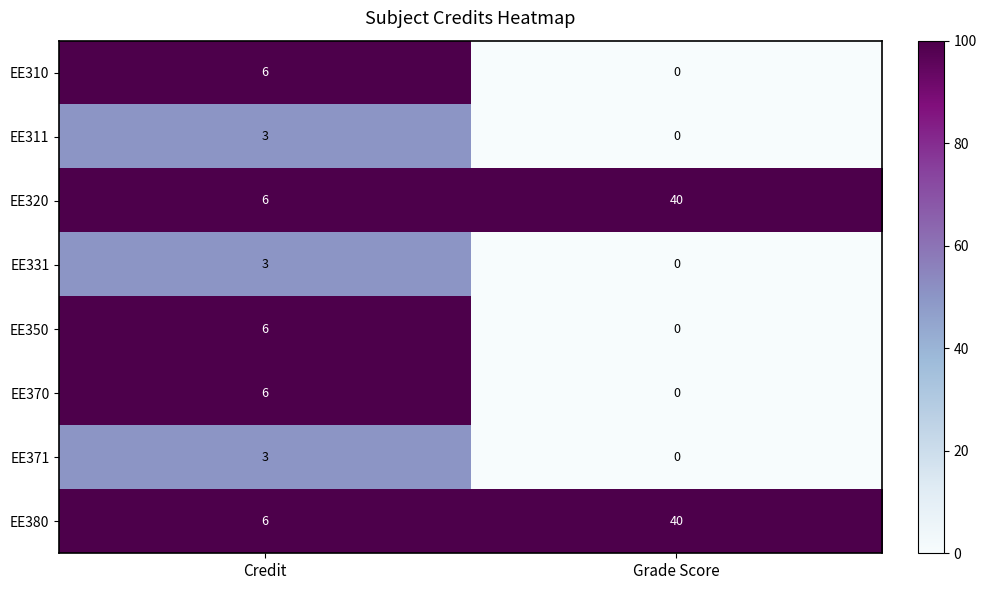

Is it true that EE380 equals 40 at Grade Score?

True